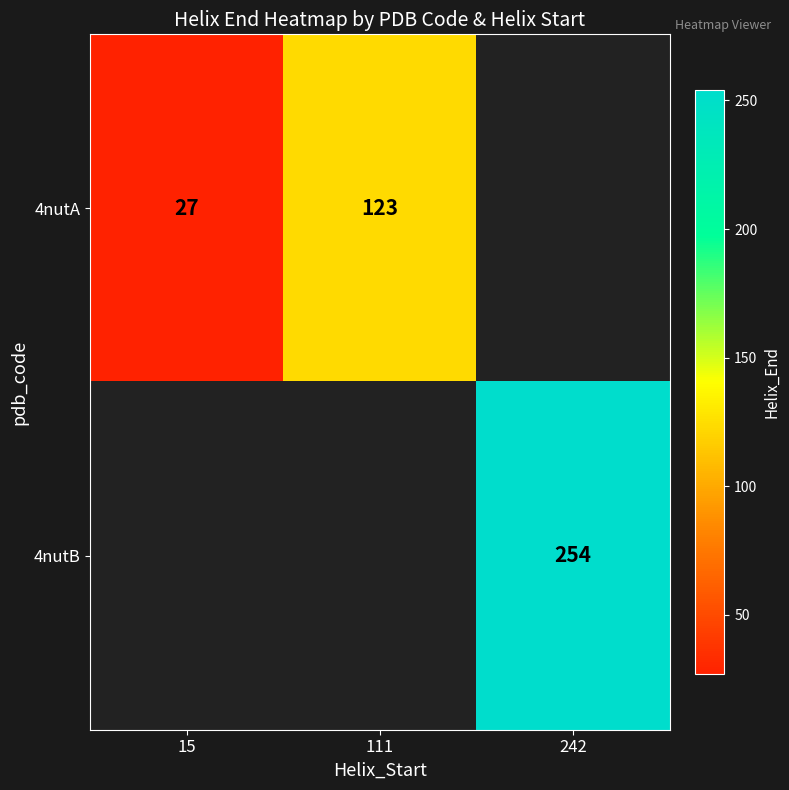

Is the value of 4nutA at 15 greater than the value of 4nutB at 242?

No